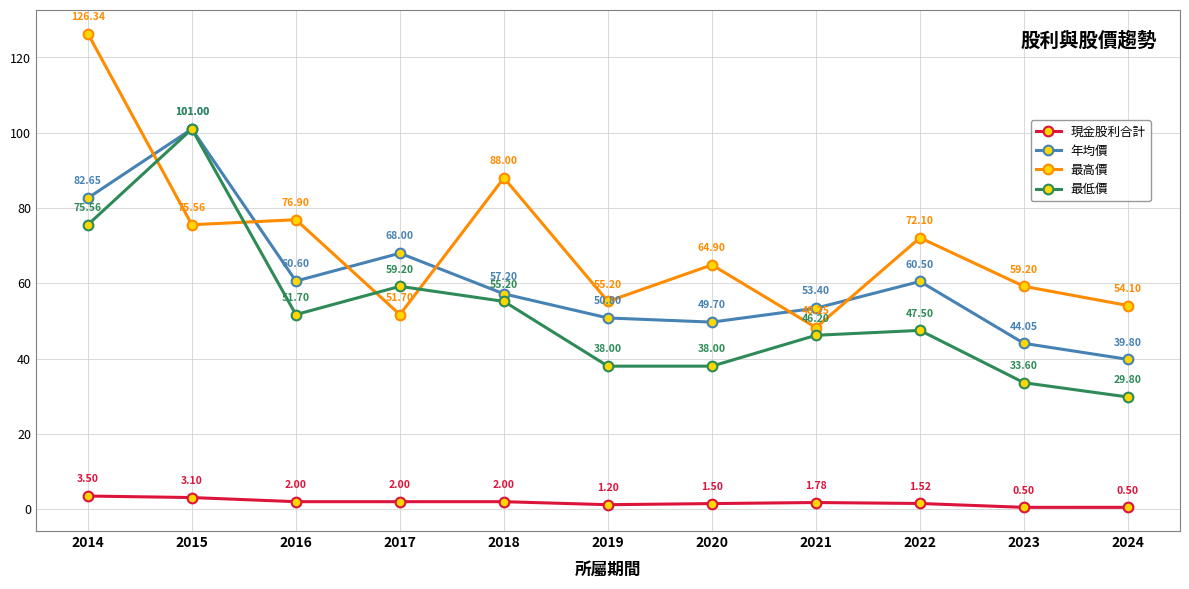

How many interior local peaks does the 最高價 series have?

4